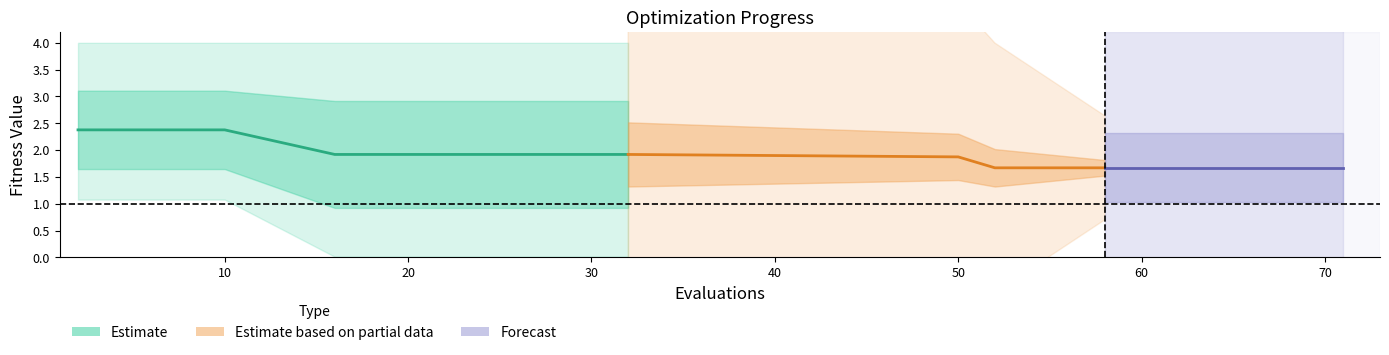

Which has a higher value, 64 or 69?

64